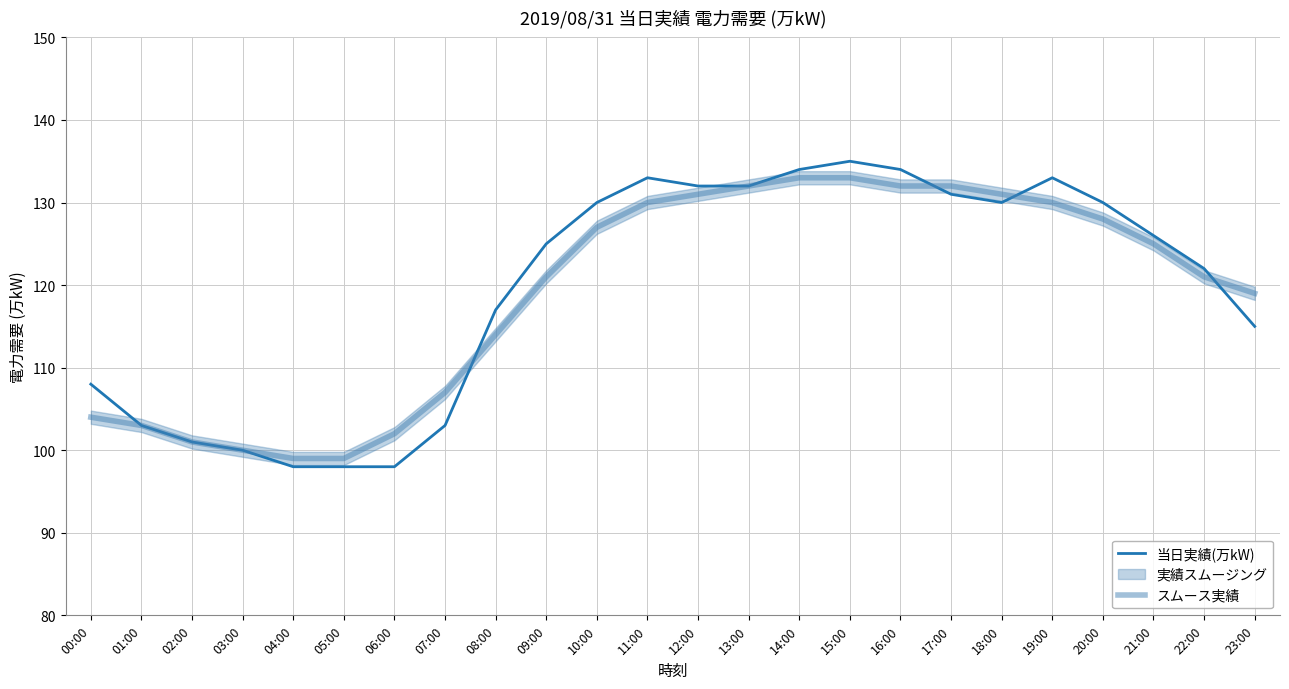

Reading right to left, what are all the values shown in this chart?

当日実績(万kW): 23:00=115	22:00=122	21:00=126	20:00=130	19:00=133	18:00=130	17:00=131	16:00=134	15:00=135	14:00=134	13:00=132	12:00=132	11:00=133	10:00=130	09:00=125	08:00=117	07:00=103	06:00=98	05:00=98	04:00=98	03:00=100	02:00=101	01:00=103	00:00=108
スムース実績: 23:00=119	22:00=121	21:00=125	20:00=128	19:00=130	18:00=131	17:00=132	16:00=132	15:00=133	14:00=133	13:00=132	12:00=131	11:00=130	10:00=127	09:00=121	08:00=114	07:00=107	06:00=102	05:00=99	04:00=99	03:00=100	02:00=101	01:00=103	00:00=104